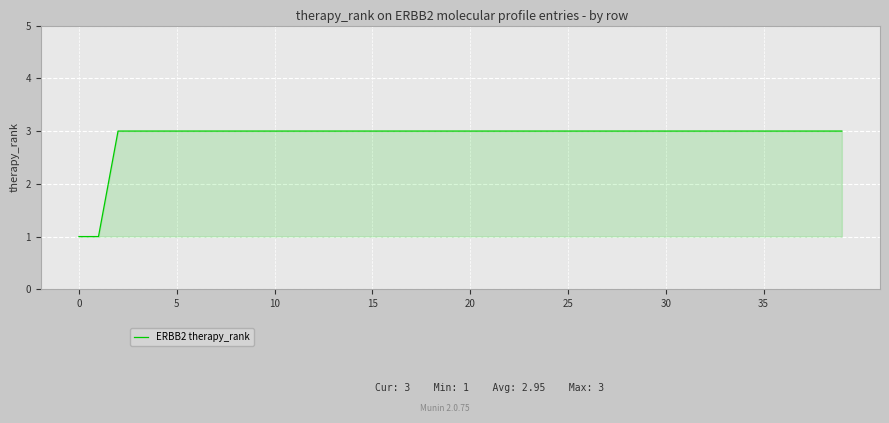

Reading left to right, what are all the values shown in this chart?

1	1	3	3	3	3	3	3	3	3	3	3	3	3	3	3	3	3	3	3	3	3	3	3	3	3	3	3	3	3	3	3	3	3	3	3	3	3	3	3